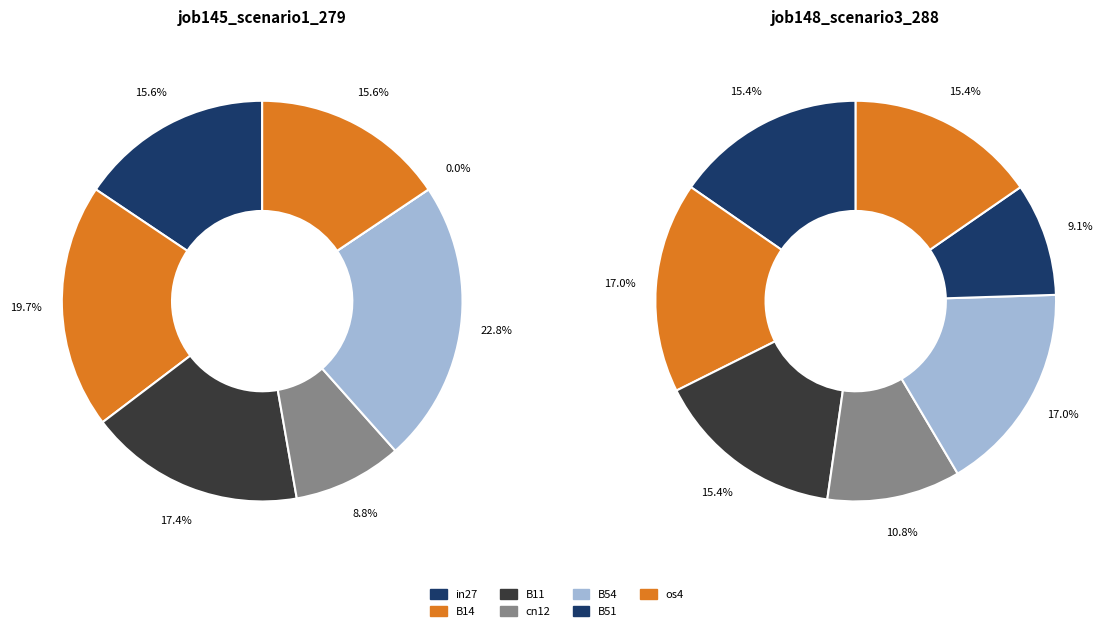

To the nearest percent, what is the average slice percentage?

14%